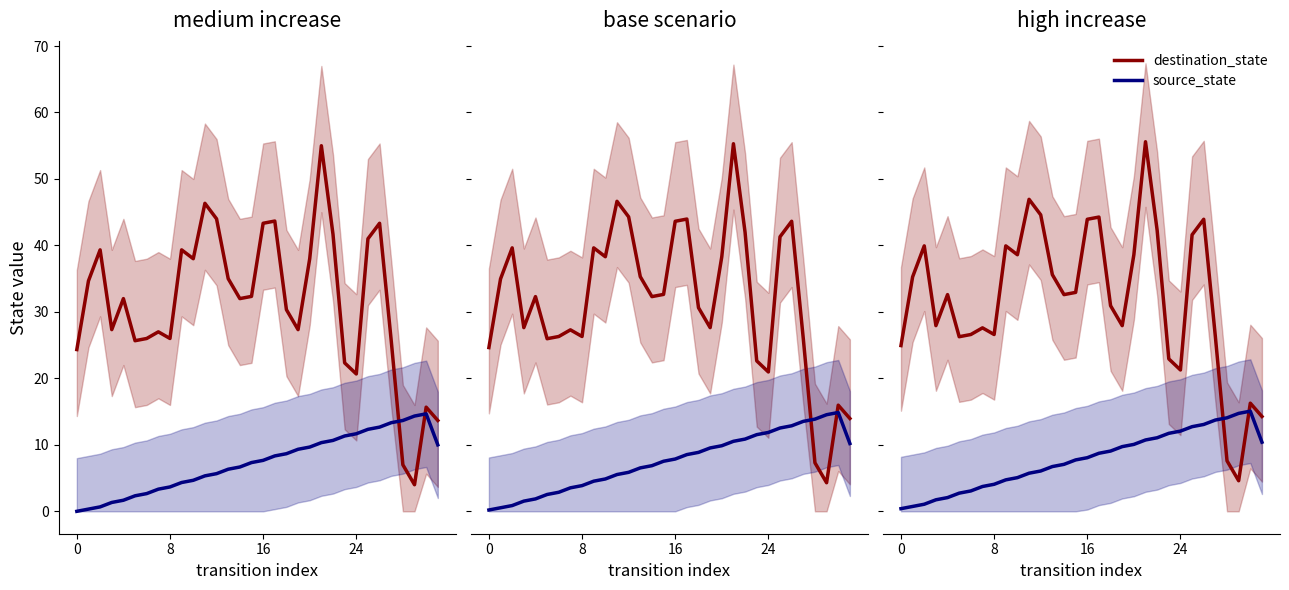

Is it true that source_state equals 4.4 at 6?

False